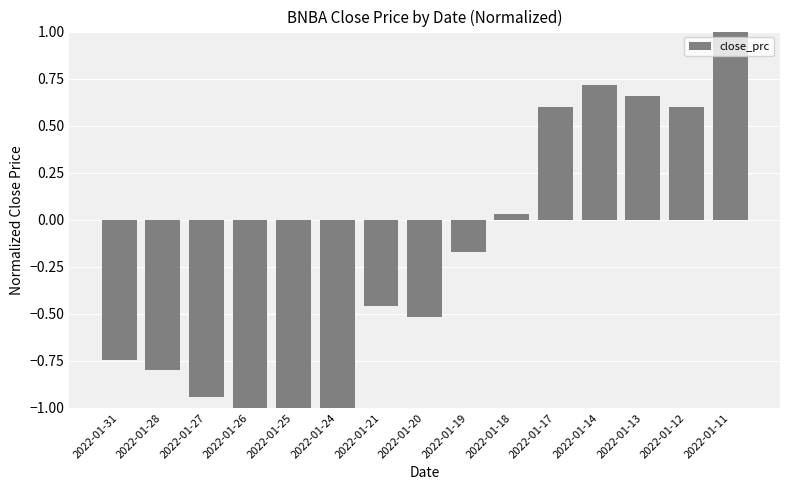

Which has a higher value, 2022-01-17 or 2022-01-24?

2022-01-17